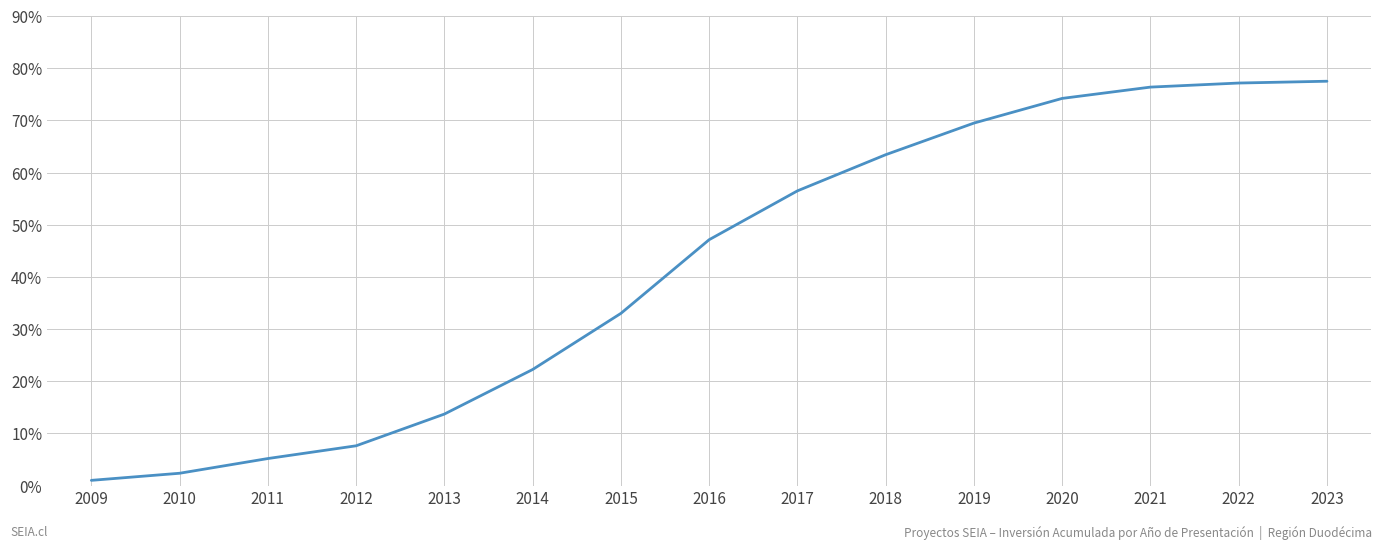

Where does the data first go above 47?

2016